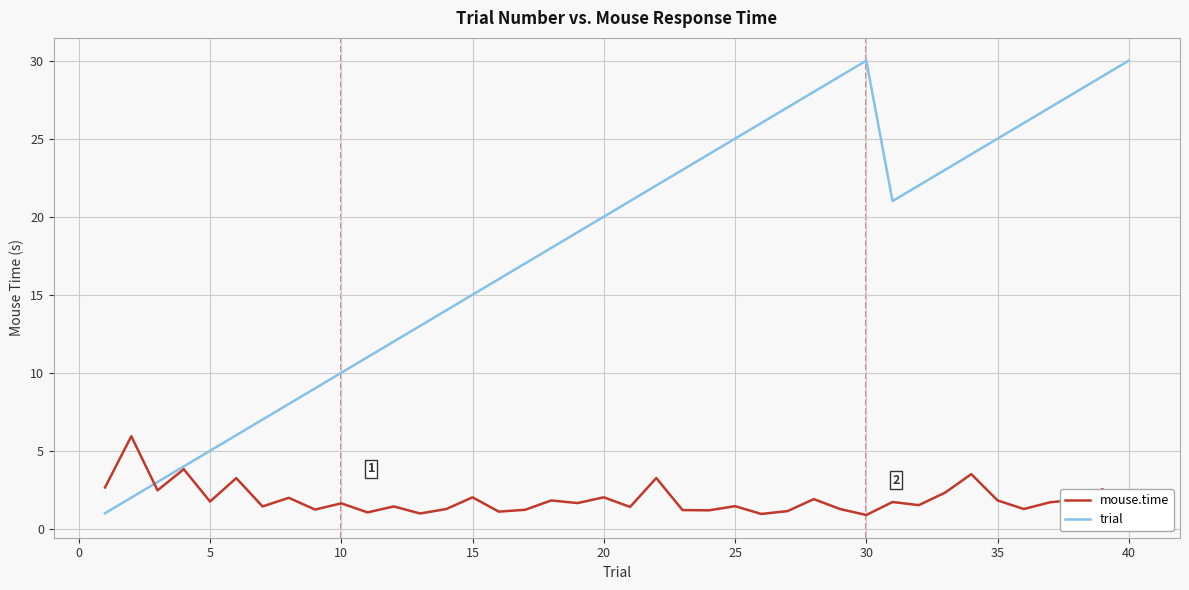

What is the maximum value shown in the chart?

30.0